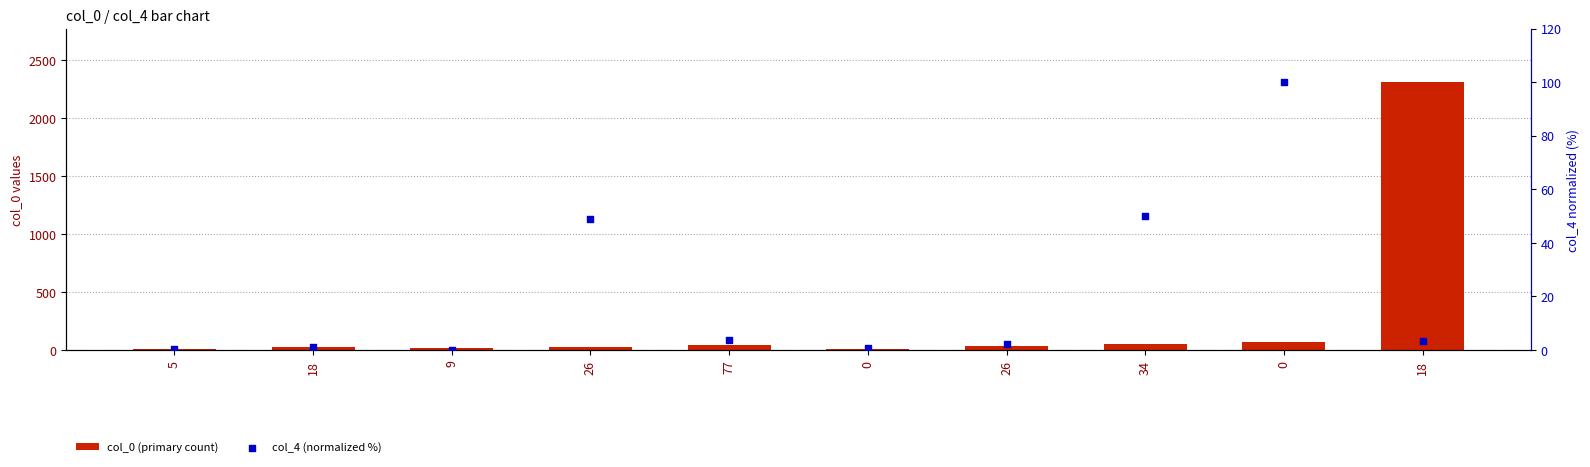

At how many categories does at least one series exceed 1624?

1